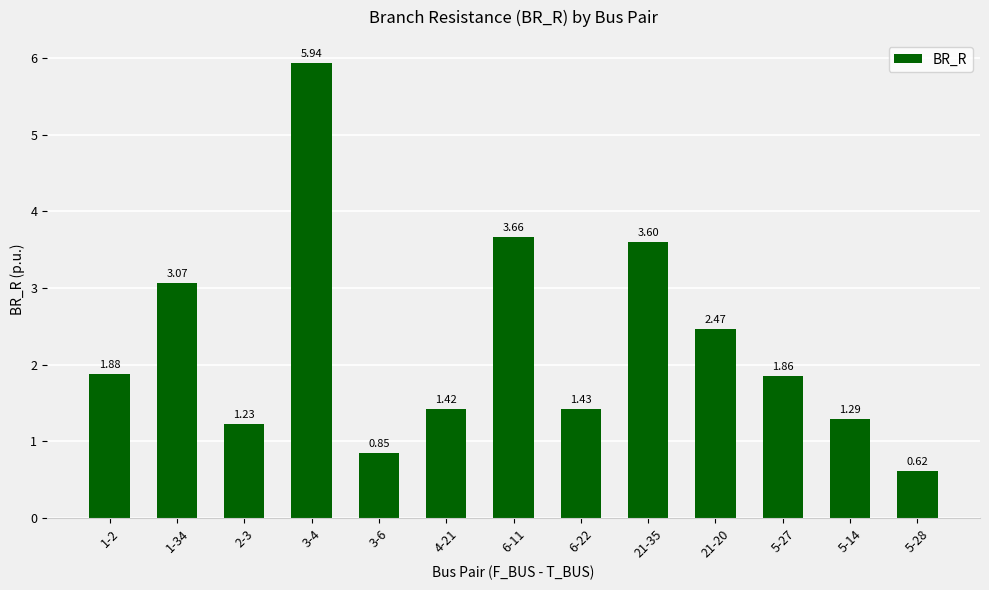

Which has a higher value, 1-34 or 6-11?

6-11